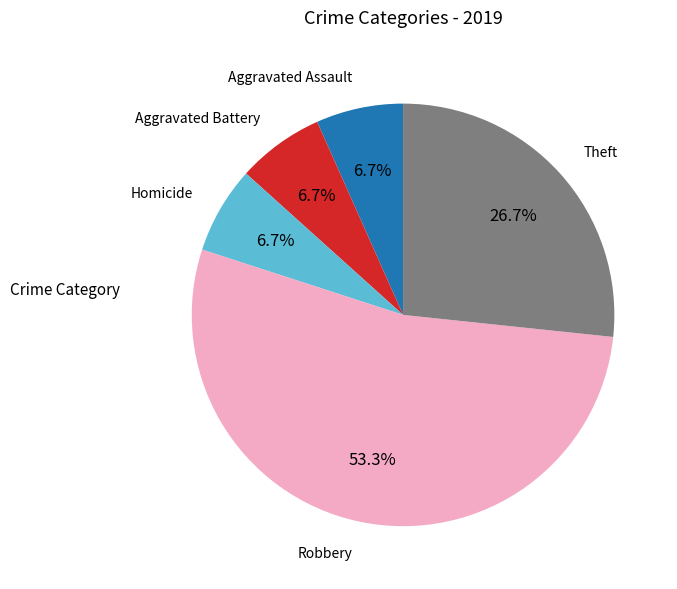

Between Theft and Aggravated Battery, which is larger?

Theft